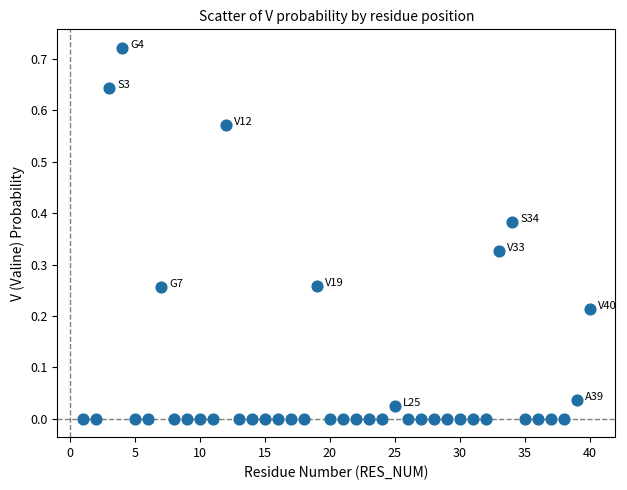

What is the range of X values (max minus min)?

39.0